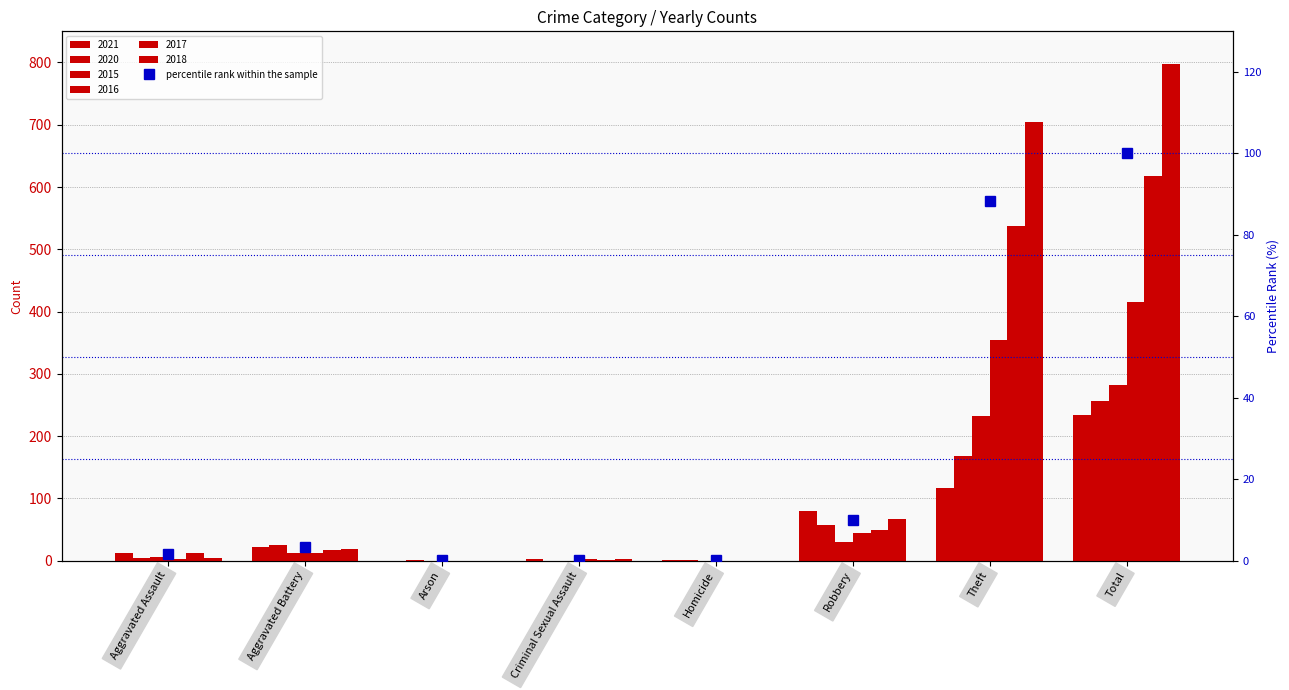

What is the average value?

25.5